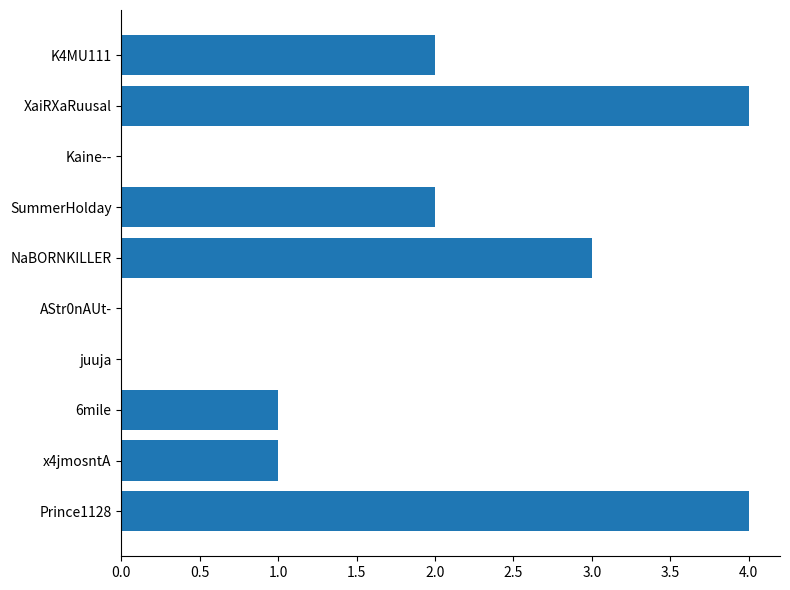

The value at AStr0nAUt- is 0. True or false?

True